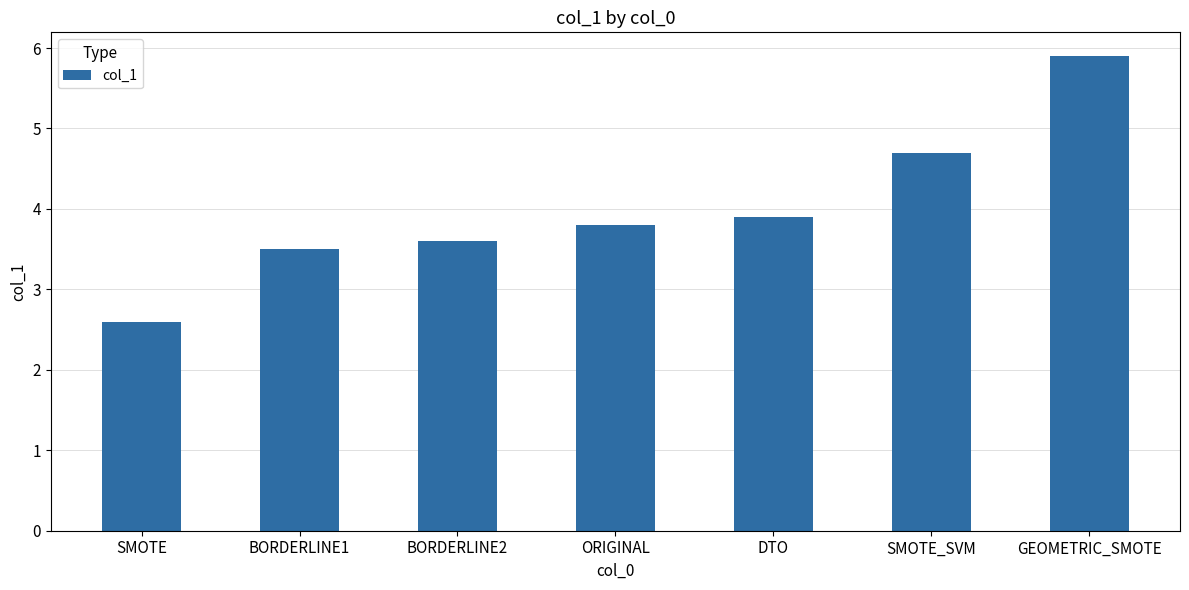

What is the label of the 4th bar from the left?

ORIGINAL